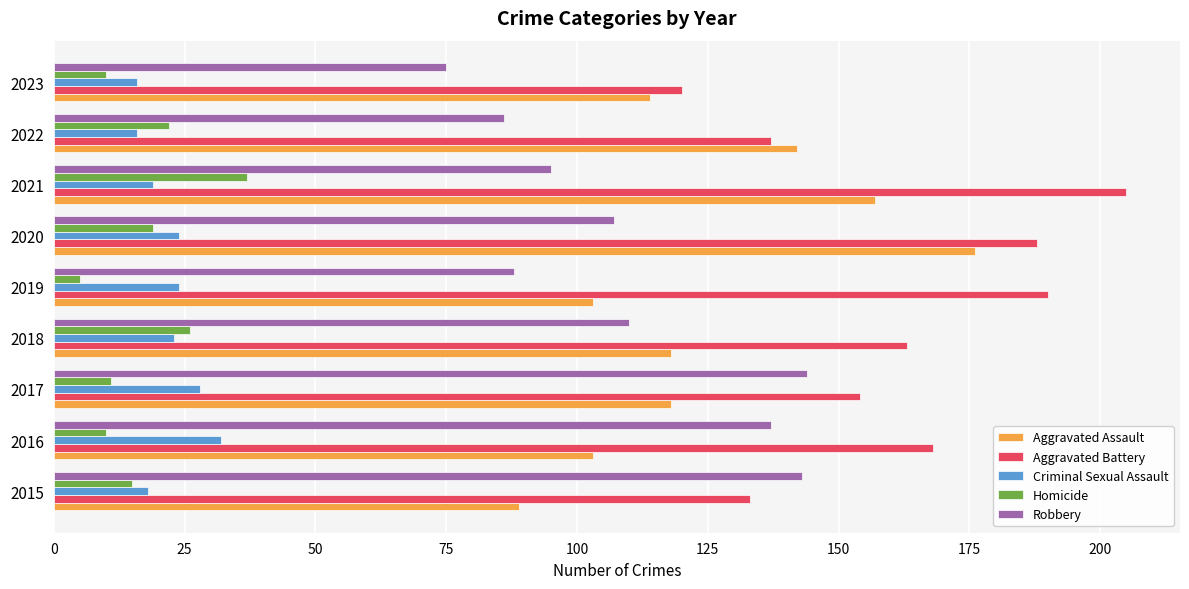

What value does the Criminal Sexual Assault series have at 2018?

23